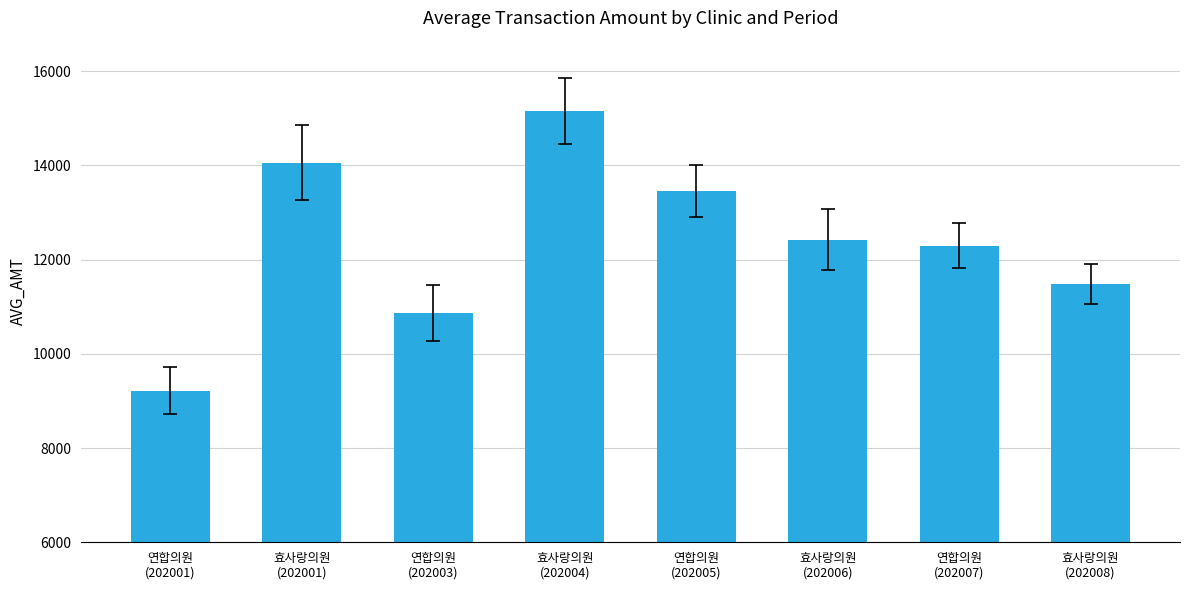

Rank the categories by value from lowest to highest.

연합의원
(202001), 연합의원
(202003), 효사랑의원
(202008), 연합의원
(202007), 효사랑의원
(202006), 연합의원
(202005), 효사랑의원
(202001), 효사랑의원
(202004)